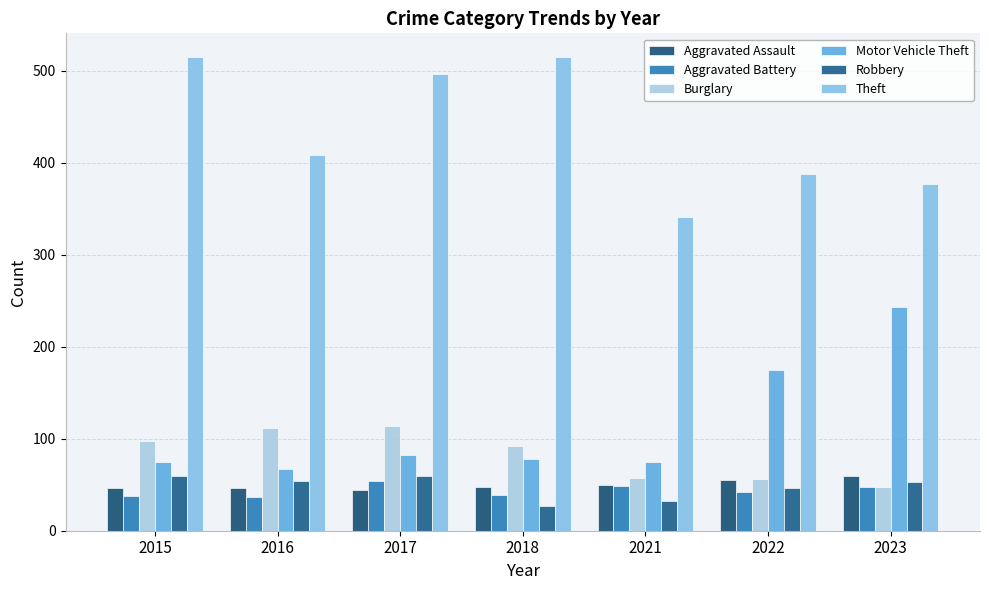

How many bars are there in total?

42